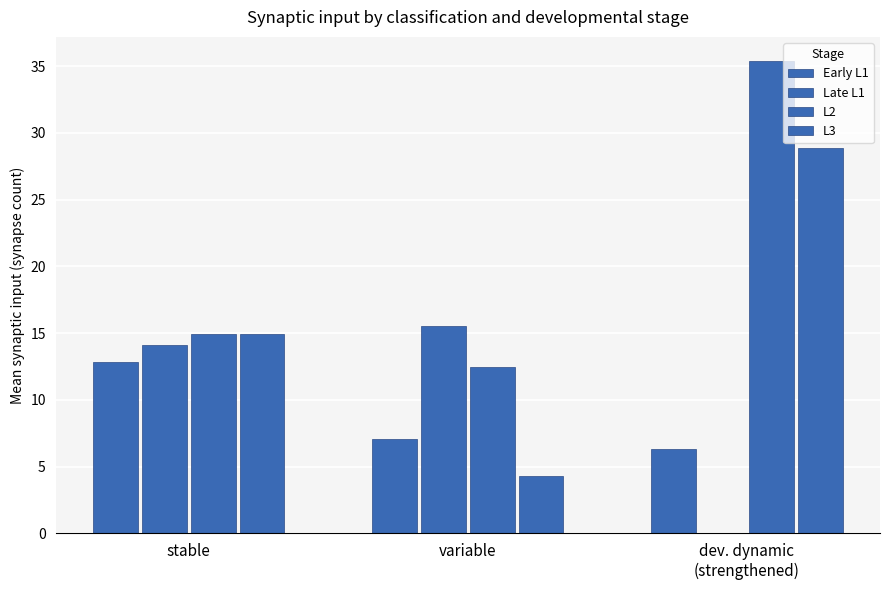

Reading left to right, transcribe all the data shown in this chart.

Early L1: stable=12.9	variable=7.1	dev. dynamic
(strengthened)=6.3
Late L1: stable=14.1	variable=15.5	dev. dynamic
(strengthened)=0.0
L2: stable=14.9	variable=12.5	dev. dynamic
(strengthened)=35.4
L3: stable=14.9	variable=4.3	dev. dynamic
(strengthened)=28.9